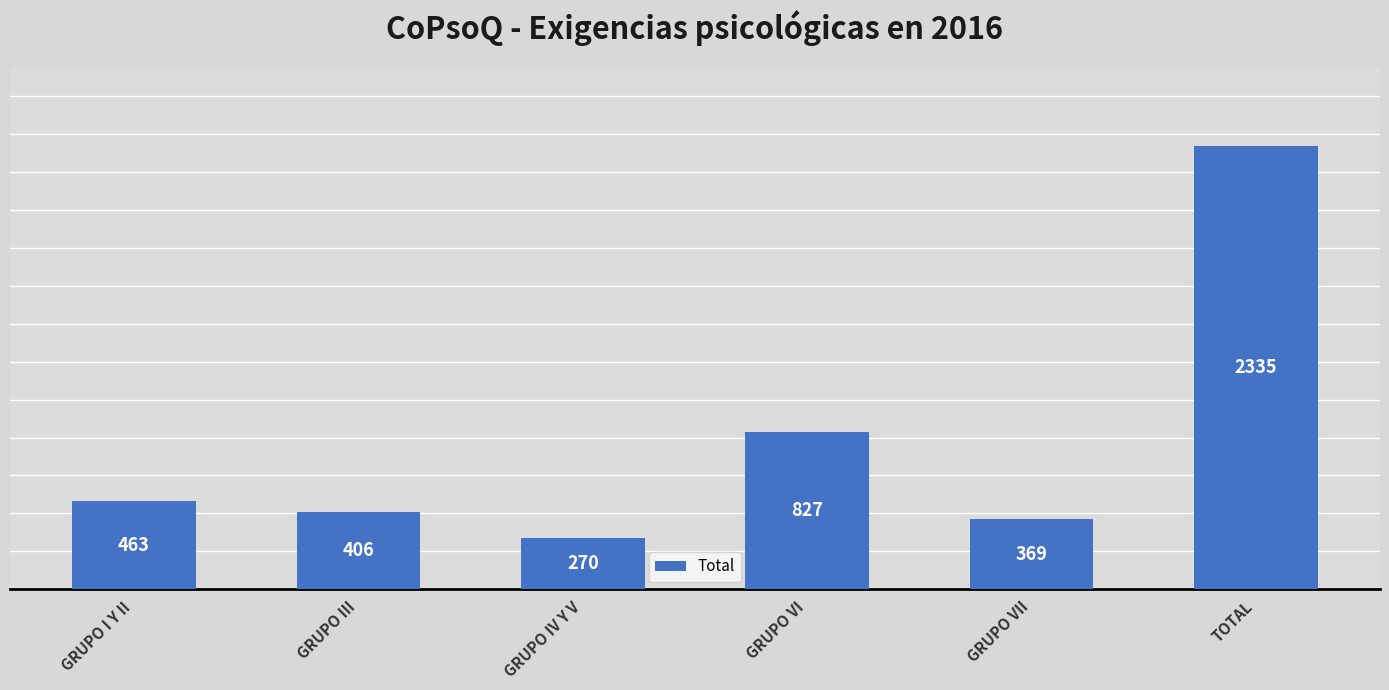

Which label corresponds to the largest value in the chart?

TOTAL